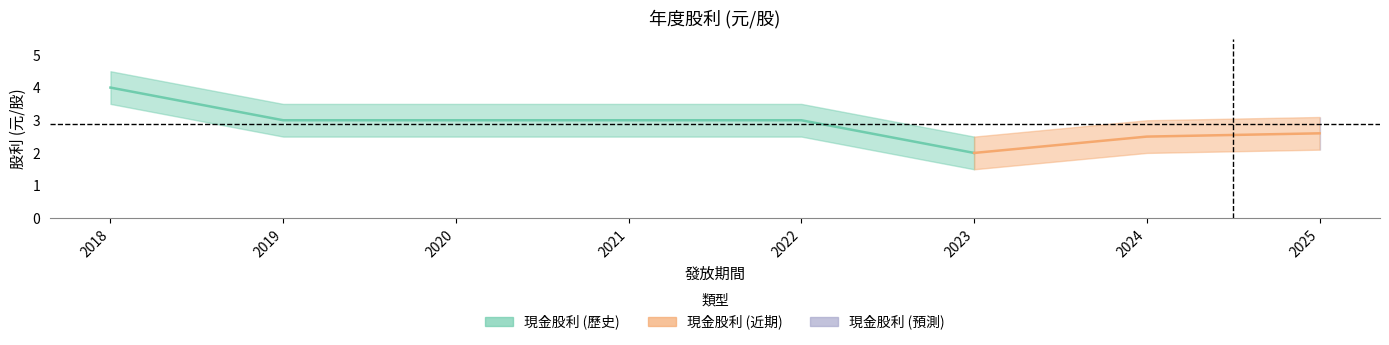

Which category has the highest value in the 現金股利_lower series?

2018